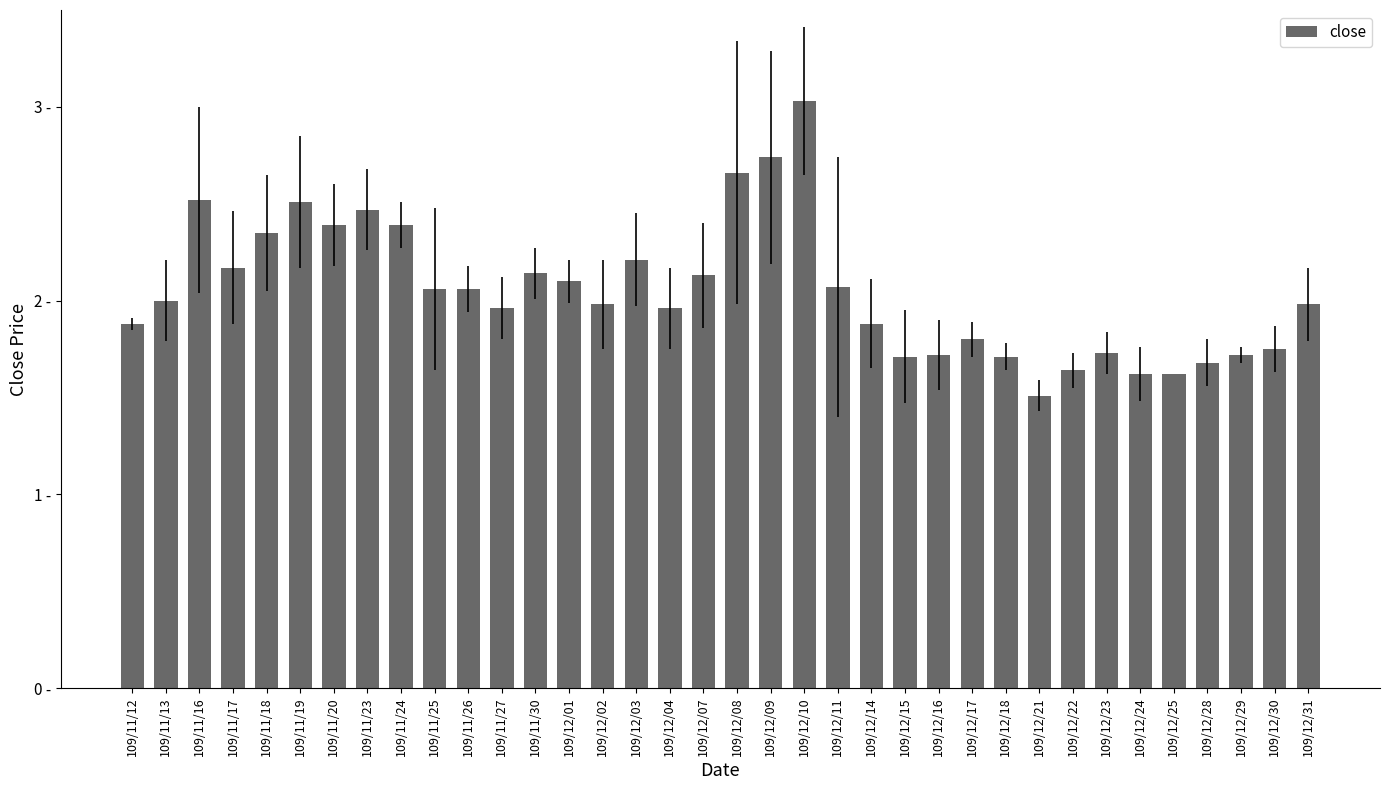

Are the bars horizontal?

No